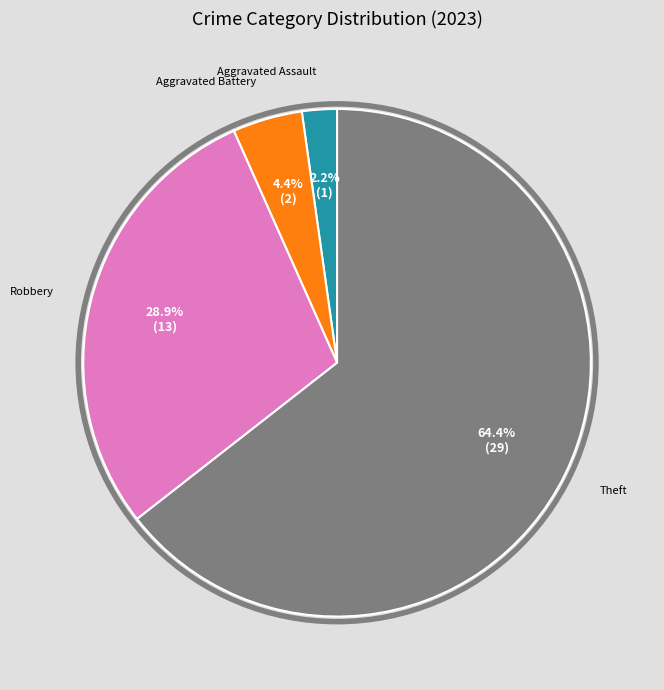

What is the total percentage of Aggravated Battery and Robbery?

33.3%